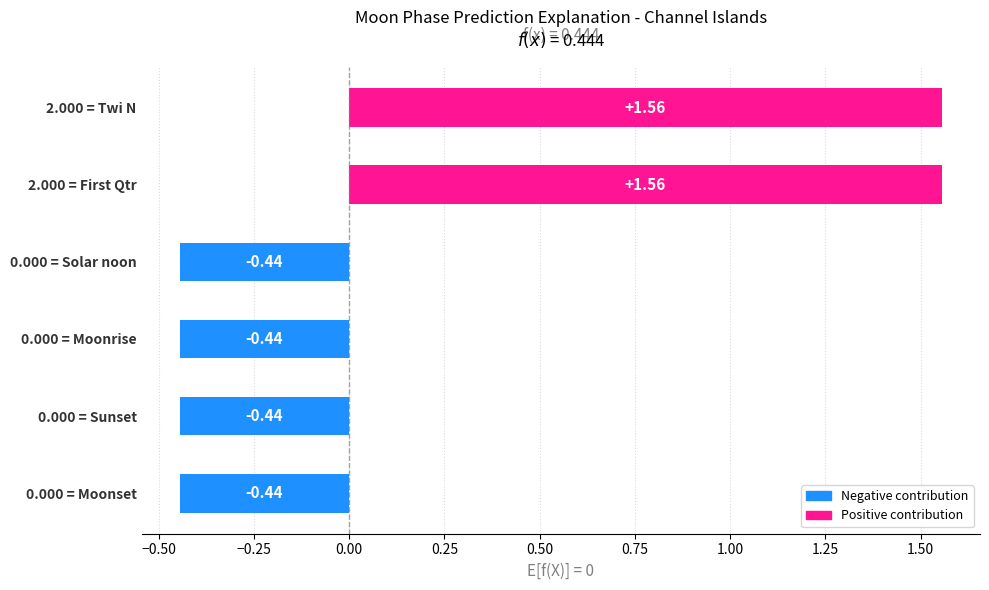

How many values are between 0 and 1?

0